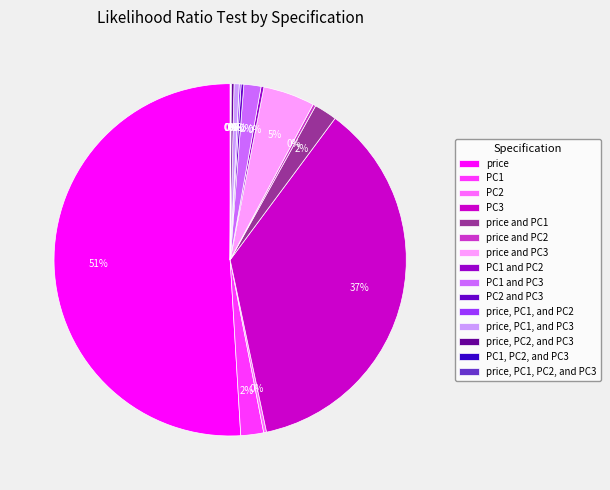

What is the largest slice in the pie chart?

price